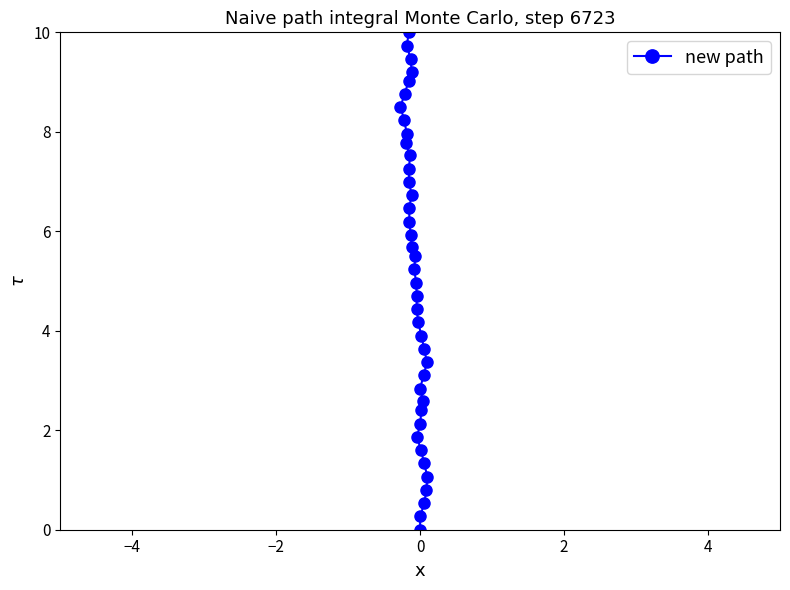

How many values exceed 5?

20